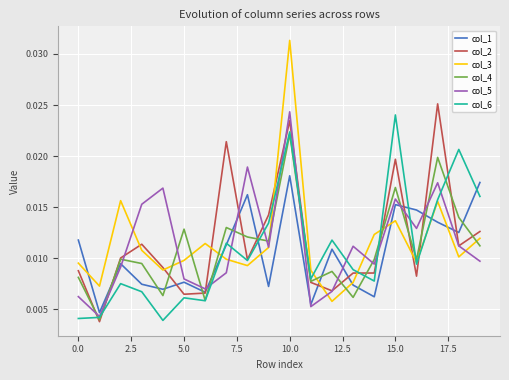

At how many categories does at least one series exceed 0?

20